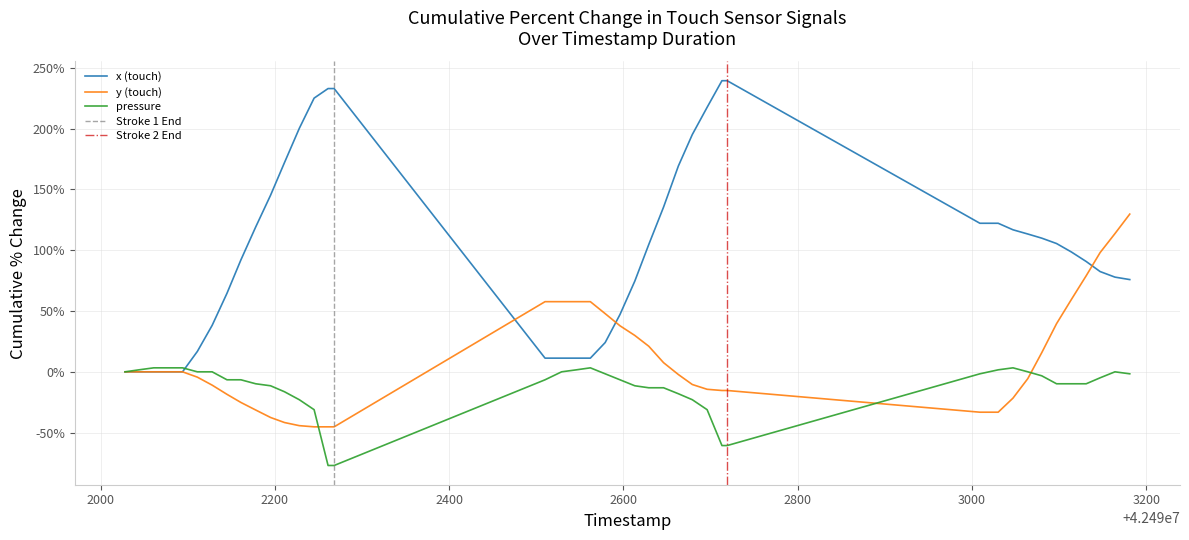

Is this an area chart (filled region under the line)?

No